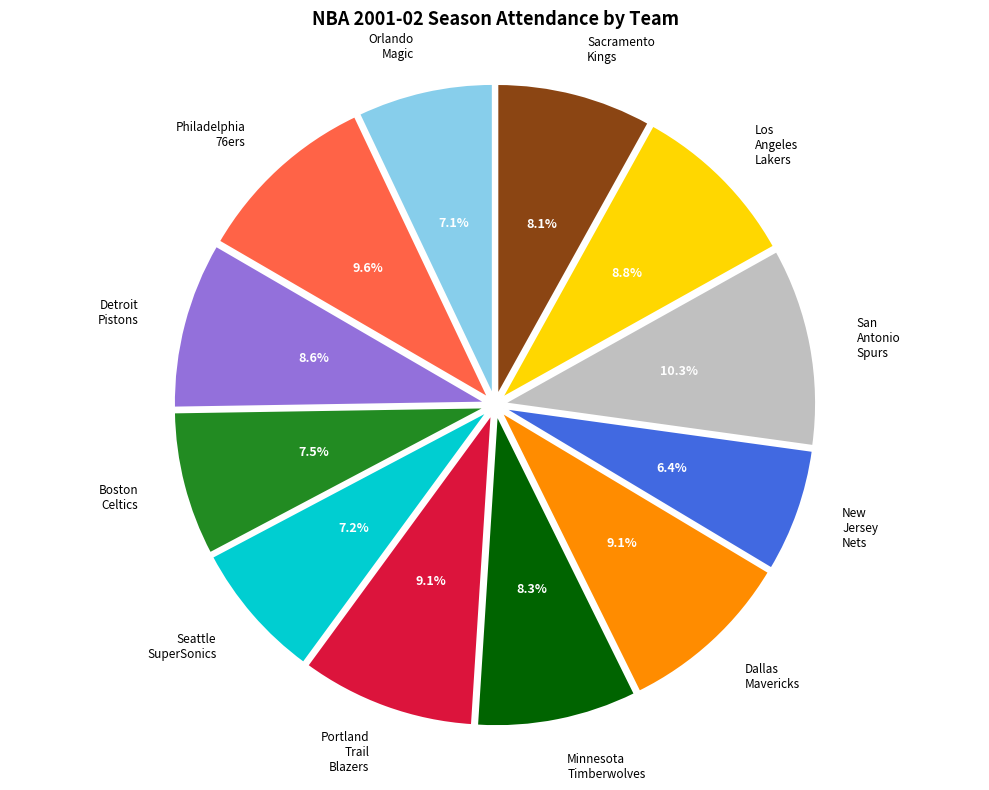

Count the number of slices in the pie.

12